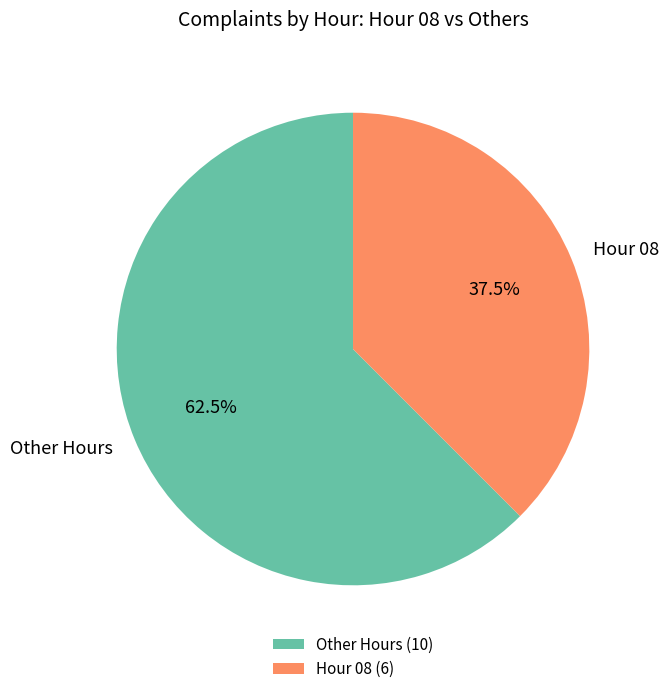

Is there a majority slice in this chart?

Yes